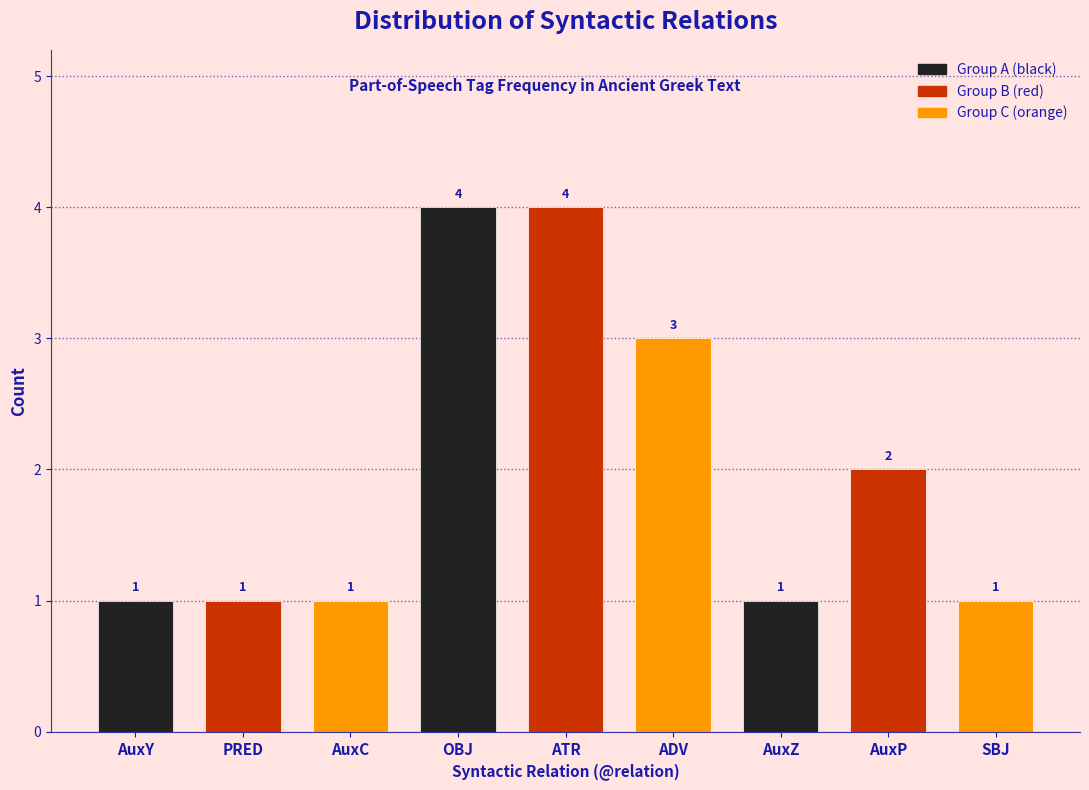

Reading right to left, list all the values displayed in this chart.

1	2	1	3	4	4	1	1	1